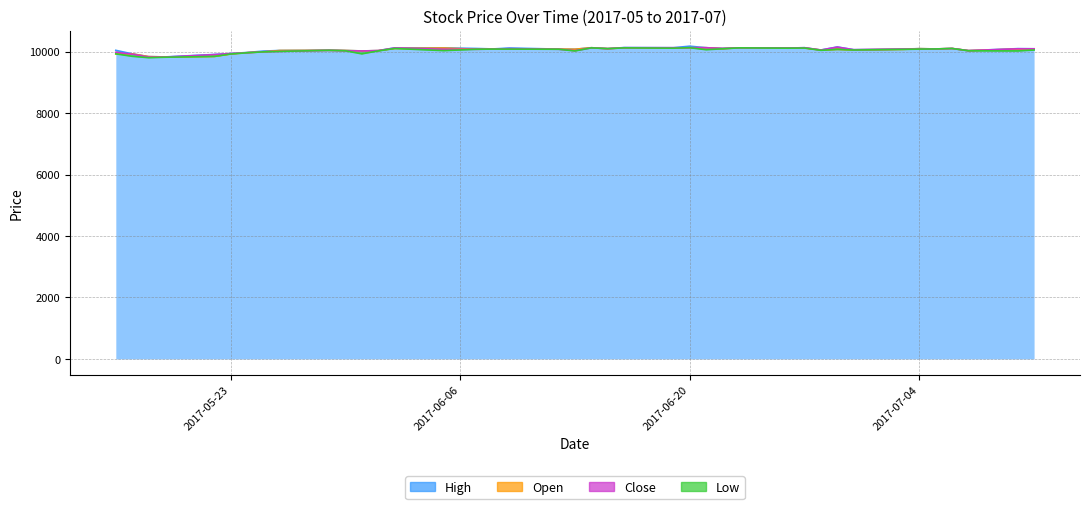

What is the label of the 5th point from the right?

2017-07-05